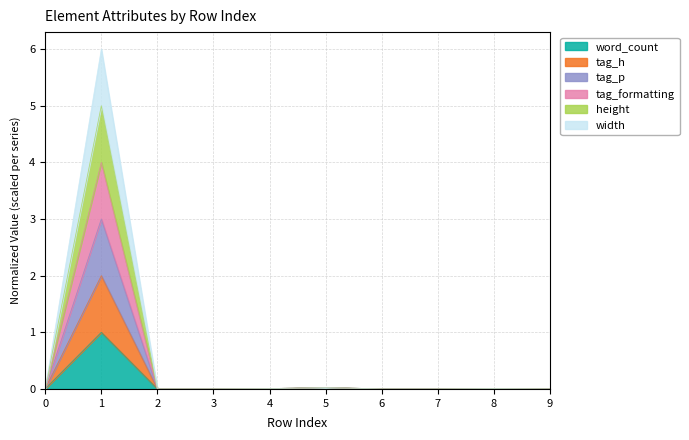

At which category does the chart reach its peak across all series?

1